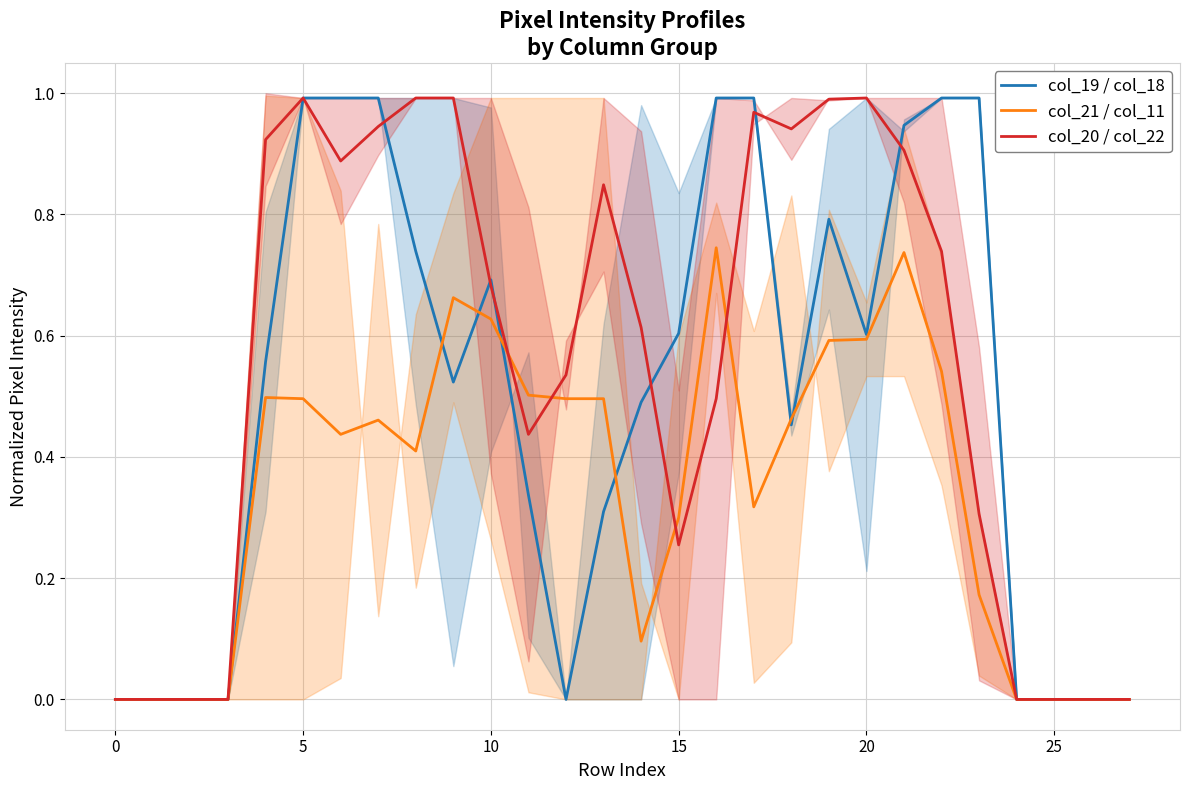

The value of col_20 / col_22 at 5 is 1.3. True or false?

False